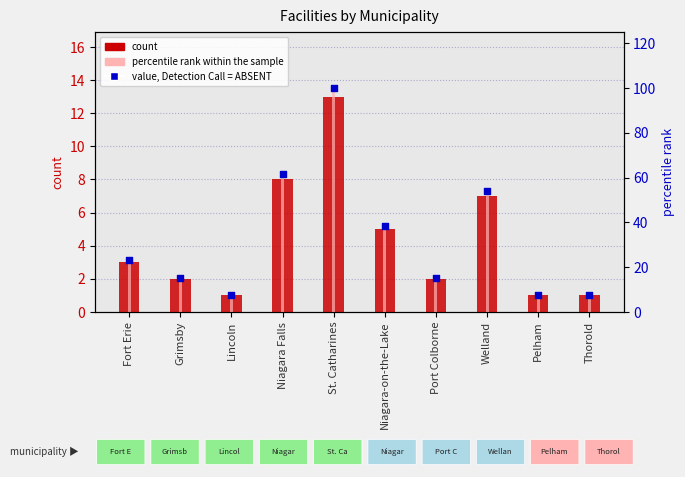

At which category is the sum across all series the highest?

St. Catharines